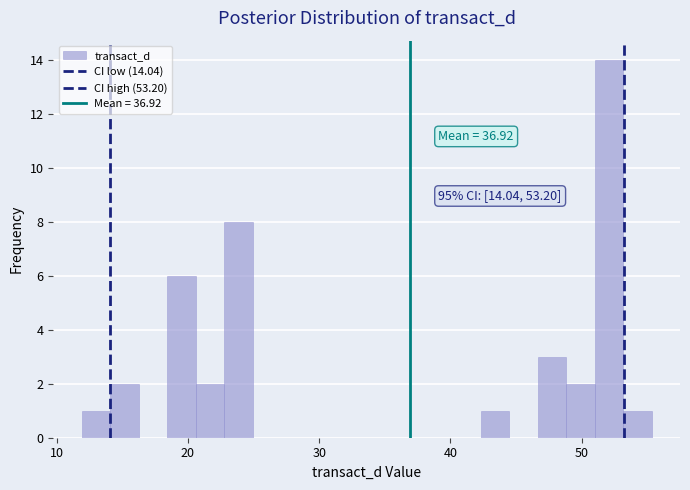

Read against the x-axis, roughly where is the centre of the tallest bar?

52